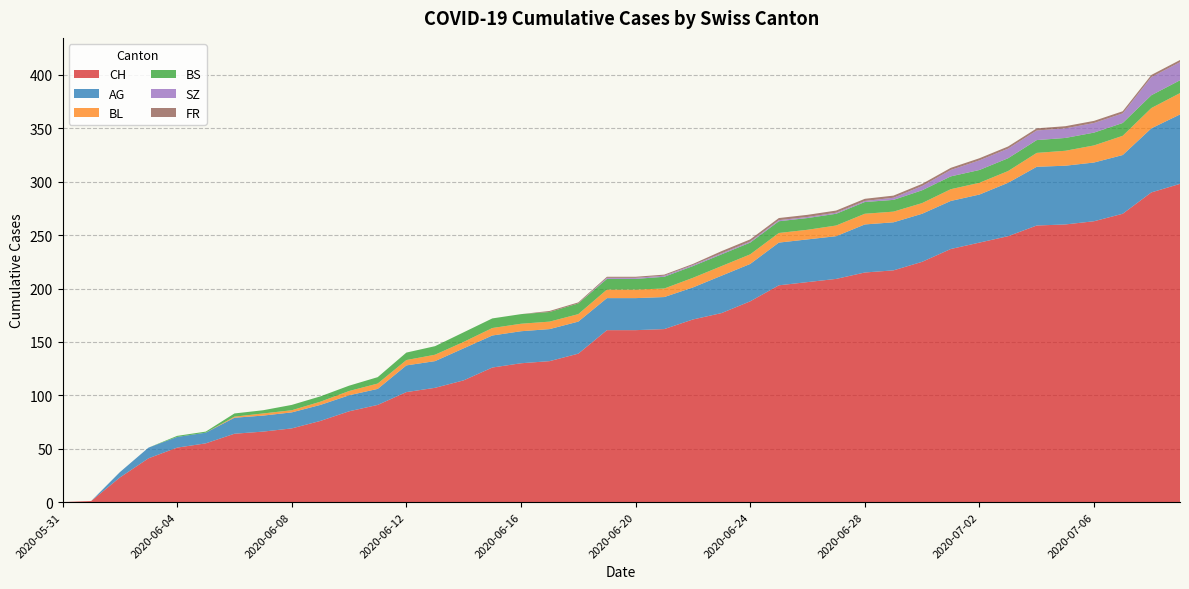

Reading left to right, extract all data points from this chart.

CH: 2020-05-31=0	2020-06-01=1	2020-06-02=23	2020-06-03=41	2020-06-04=51	2020-06-05=55	2020-06-06=64	2020-06-07=66	2020-06-08=69	2020-06-09=76	2020-06-10=85	2020-06-11=91	2020-06-12=103	2020-06-13=107	2020-06-14=114	2020-06-15=126	2020-06-16=130	2020-06-17=132	2020-06-18=139	2020-06-19=161	2020-06-20=161	2020-06-21=162	2020-06-22=171	2020-06-23=177	2020-06-24=188	2020-06-25=203	2020-06-26=206	2020-06-27=209	2020-06-28=215	2020-06-29=217	2020-06-30=225	2020-07-01=237	2020-07-02=243	2020-07-03=249	2020-07-04=259	2020-07-05=260	2020-07-06=263	2020-07-07=270	2020-07-08=290	2020-07-09=298
AG: 2020-05-31=0	2020-06-01=0	2020-06-02=5	2020-06-03=10	2020-06-04=10	2020-06-05=10	2020-06-06=15	2020-06-07=15	2020-06-08=15	2020-06-09=15	2020-06-10=15	2020-06-11=15	2020-06-12=25	2020-06-13=25	2020-06-14=30	2020-06-15=30	2020-06-16=30	2020-06-17=30	2020-06-18=30	2020-06-19=30	2020-06-20=30	2020-06-21=30	2020-06-22=30	2020-06-23=35	2020-06-24=35	2020-06-25=40	2020-06-26=40	2020-06-27=40	2020-06-28=45	2020-06-29=45	2020-06-30=45	2020-07-01=45	2020-07-02=45	2020-07-03=50	2020-07-04=55	2020-07-05=55	2020-07-06=55	2020-07-07=55	2020-07-08=60	2020-07-09=65
BL: 2020-05-31=0	2020-06-01=0	2020-06-02=0	2020-06-03=0	2020-06-04=0	2020-06-05=0	2020-06-06=1	2020-06-07=2	2020-06-08=2	2020-06-09=3	2020-06-10=4	2020-06-11=5	2020-06-12=5	2020-06-13=6	2020-06-14=6	2020-06-15=7	2020-06-16=7	2020-06-17=7	2020-06-18=7	2020-06-19=8	2020-06-20=8	2020-06-21=8	2020-06-22=9	2020-06-23=9	2020-06-24=9	2020-06-25=9	2020-06-26=9	2020-06-27=10	2020-06-28=10	2020-06-29=10	2020-06-30=10	2020-07-01=11	2020-07-02=11	2020-07-03=11	2020-07-04=13	2020-07-05=14	2020-07-06=16	2020-07-07=18	2020-07-08=19	2020-07-09=20
BS: 2020-05-31=0	2020-06-01=0	2020-06-02=0	2020-06-03=0	2020-06-04=1	2020-06-05=1	2020-06-06=3	2020-06-07=3	2020-06-08=5	2020-06-09=5	2020-06-10=5	2020-06-11=6	2020-06-12=7	2020-06-13=8	2020-06-14=9	2020-06-15=9	2020-06-16=9	2020-06-17=9	2020-06-18=10	2020-06-19=10	2020-06-20=10	2020-06-21=11	2020-06-22=11	2020-06-23=11	2020-06-24=11	2020-06-25=11	2020-06-26=11	2020-06-27=11	2020-06-28=11	2020-06-29=11	2020-06-30=12	2020-07-01=12	2020-07-02=12	2020-07-03=12	2020-07-04=12	2020-07-05=12	2020-07-06=12	2020-07-07=12	2020-07-08=12	2020-07-09=12
SZ: 2020-05-31=0	2020-06-01=0	2020-06-02=0	2020-06-03=0	2020-06-04=0	2020-06-05=0	2020-06-06=0	2020-06-07=0	2020-06-08=0	2020-06-09=0	2020-06-10=0	2020-06-11=0	2020-06-12=0	2020-06-13=0	2020-06-14=0	2020-06-15=0	2020-06-16=0	2020-06-17=0	2020-06-18=0	2020-06-19=1	2020-06-20=1	2020-06-21=1	2020-06-22=1	2020-06-23=1	2020-06-24=1	2020-06-25=1	2020-06-26=1	2020-06-27=1	2020-06-28=1	2020-06-29=2	2020-06-30=4	2020-07-01=6	2020-07-02=9	2020-07-03=9	2020-07-04=9	2020-07-05=9	2020-07-06=9	2020-07-07=9	2020-07-08=17	2020-07-09=17
FR: 2020-05-31=0	2020-06-01=0	2020-06-02=0	2020-06-03=0	2020-06-04=0	2020-06-05=0	2020-06-06=0	2020-06-07=0	2020-06-08=0	2020-06-09=0	2020-06-10=0	2020-06-11=0	2020-06-12=0	2020-06-13=0	2020-06-14=0	2020-06-15=0	2020-06-16=0	2020-06-17=1	2020-06-18=1	2020-06-19=1	2020-06-20=1	2020-06-21=1	2020-06-22=1	2020-06-23=2	2020-06-24=2	2020-06-25=2	2020-06-26=2	2020-06-27=2	2020-06-28=2	2020-06-29=2	2020-06-30=2	2020-07-01=2	2020-07-02=2	2020-07-03=2	2020-07-04=2	2020-07-05=2	2020-07-06=2	2020-07-07=2	2020-07-08=2	2020-07-09=2